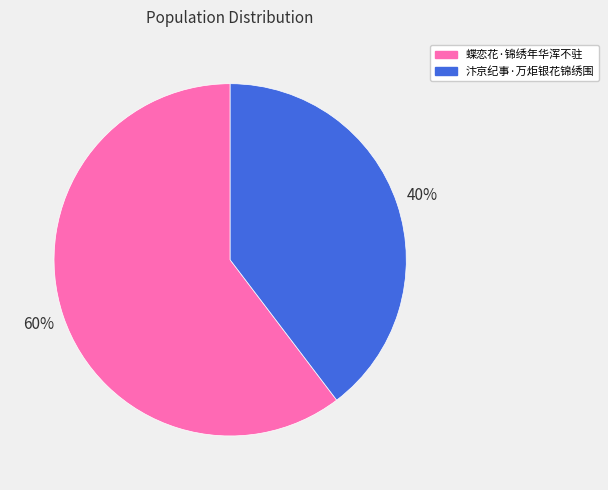

What percentage is the 蝶恋花·锦绣年华浑不驻 slice, to the nearest percent?

60%